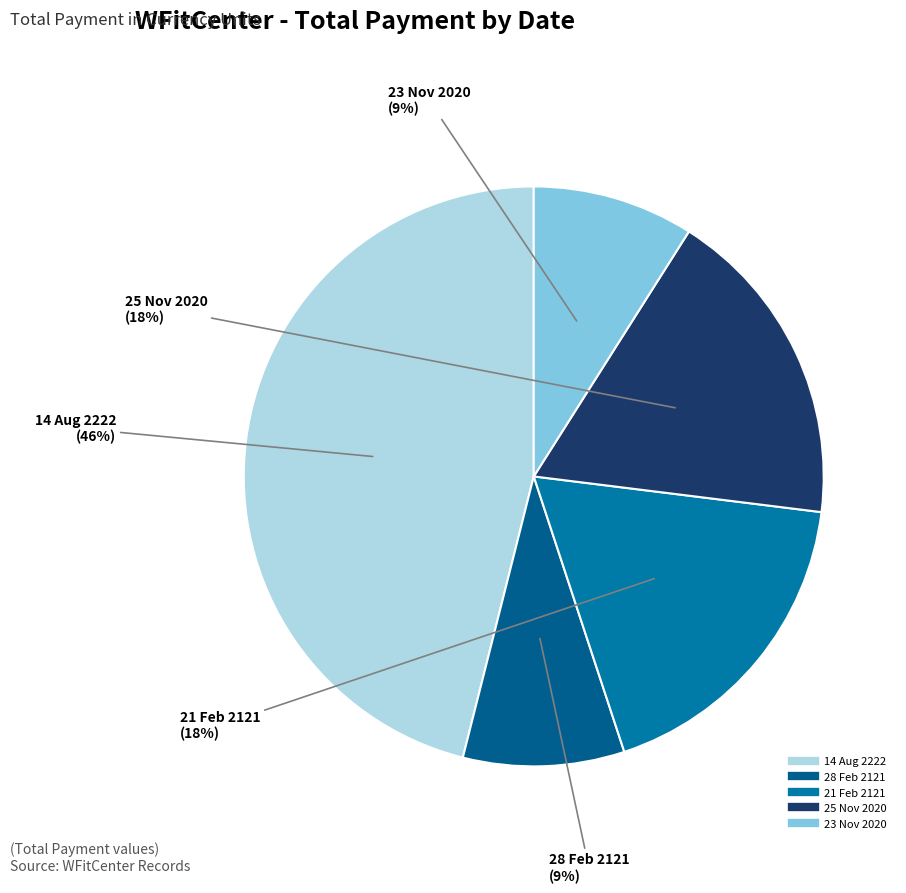

Which has a higher value, 23 Nov 2020 or 14 Aug 2222?

14 Aug 2222